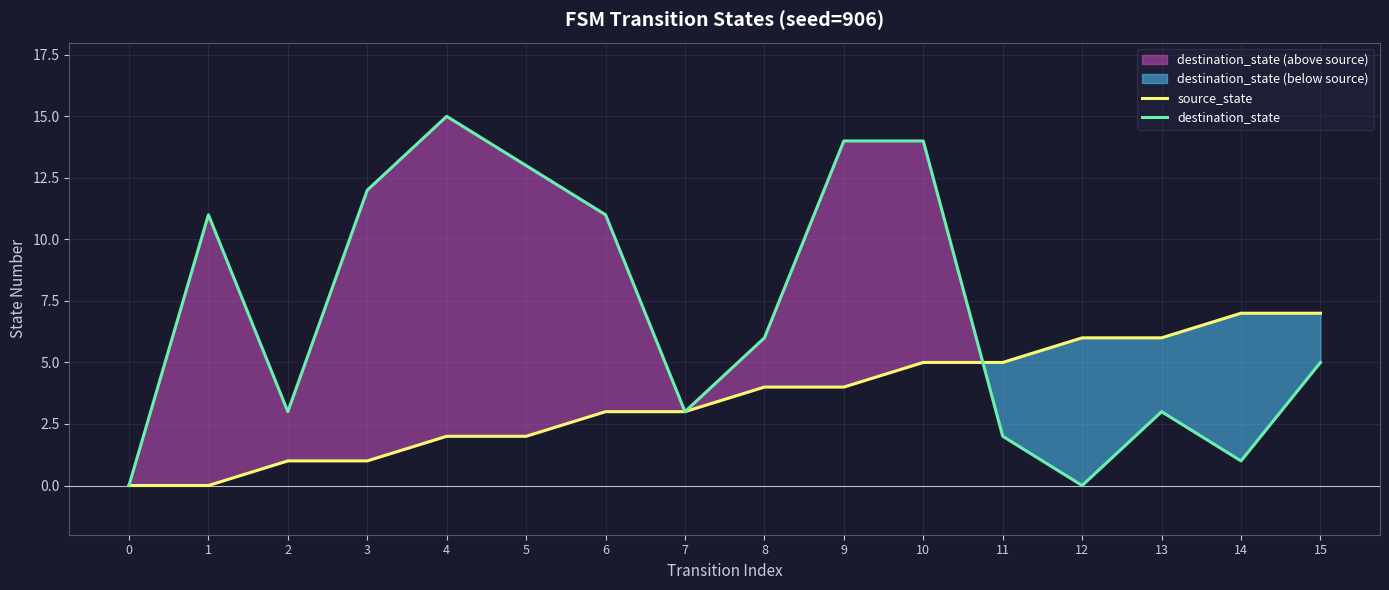

What are all the series names shown in the legend?

source_state, destination_state